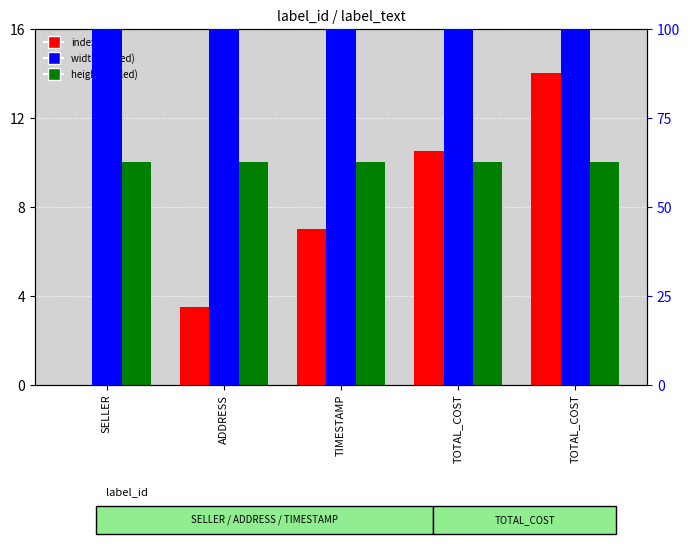

The height series shows 17.5 at SELLER. True or false?

False